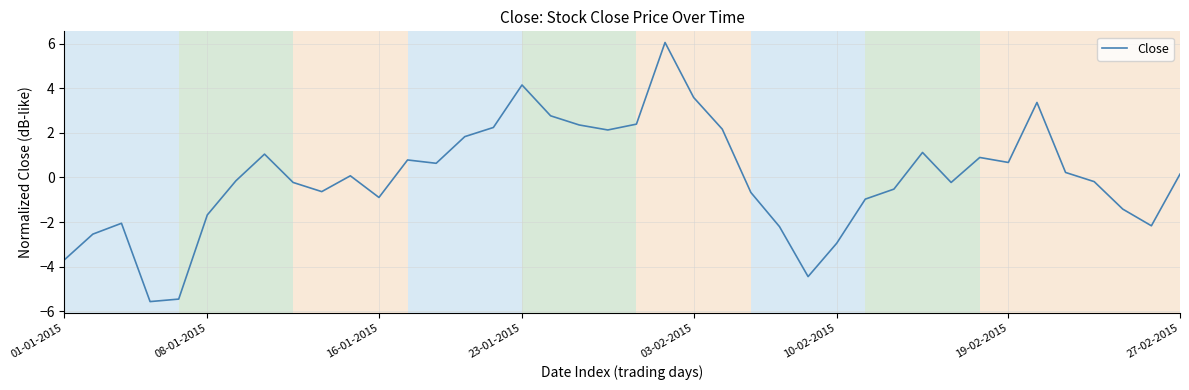

What is the maximum value shown in the chart?

6.1